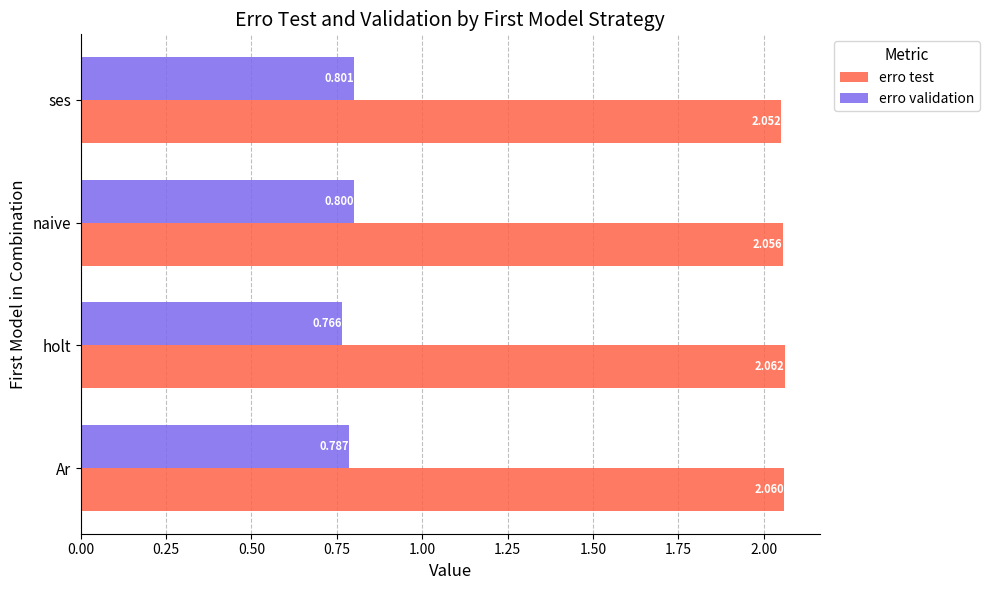

At which category does the chart reach its peak across all series?

holt